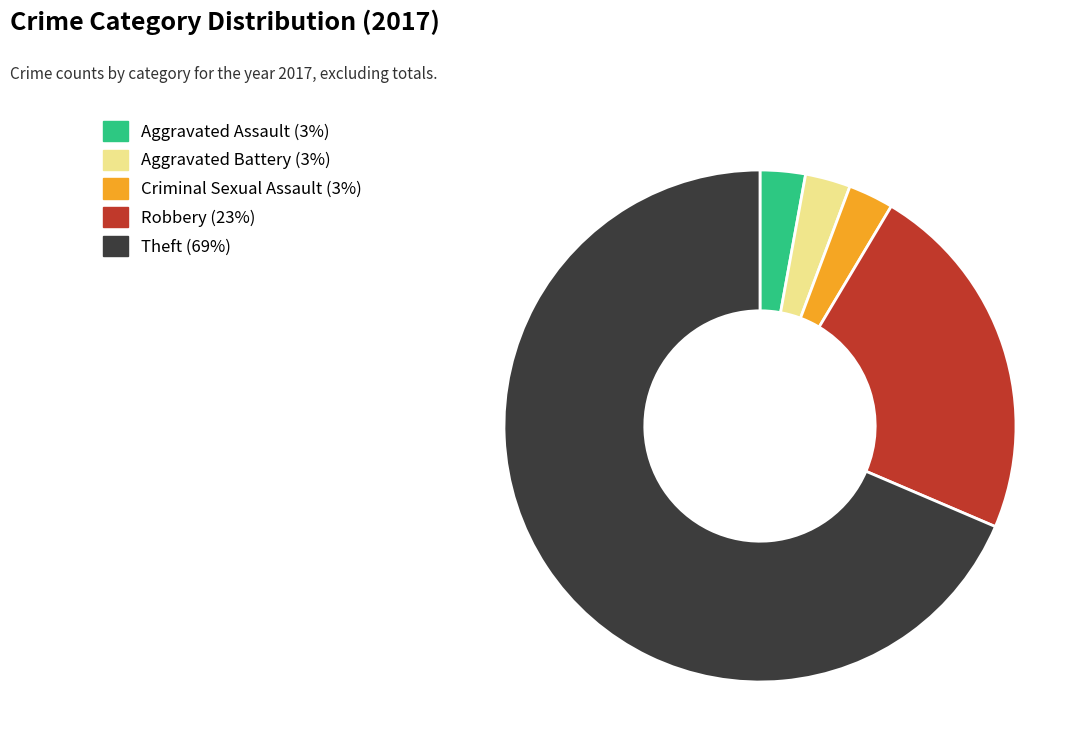

Does any single category account for the majority?

Yes